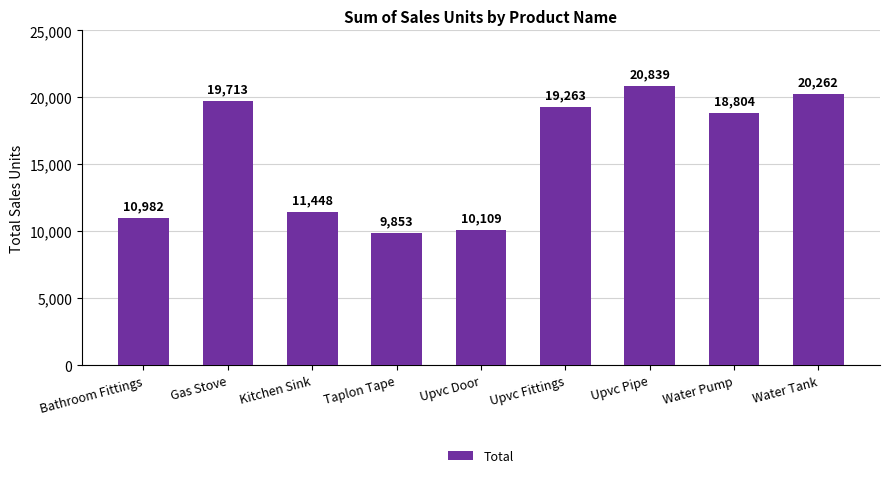

How many distinct data groups are displayed?

1